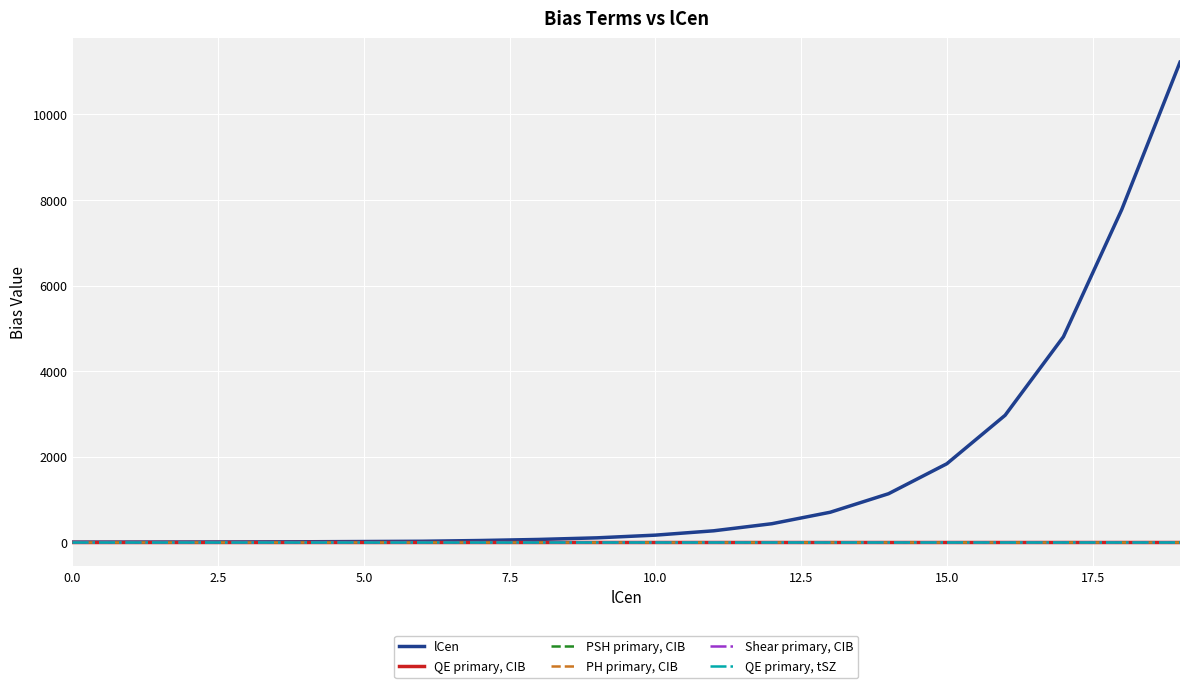

Does the chart display data point markers on the line(s)?

No